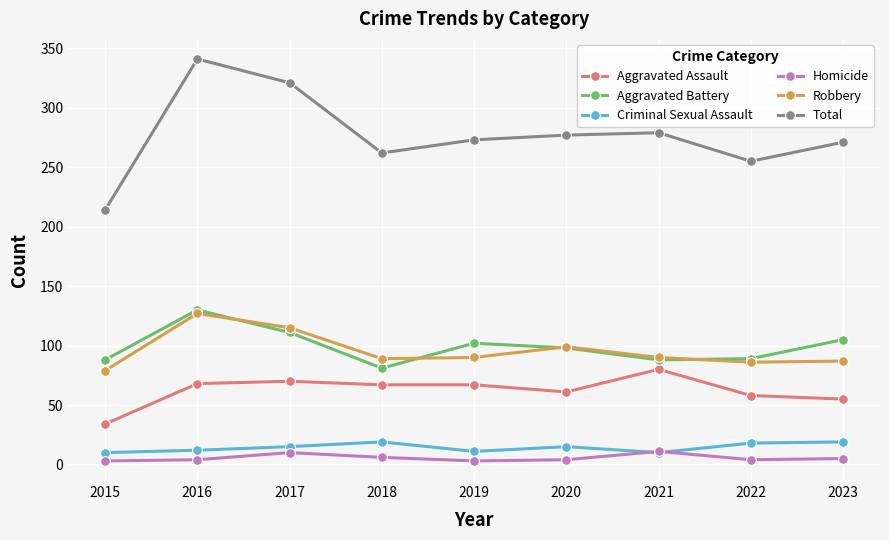

What is the minimum value for Total?

214